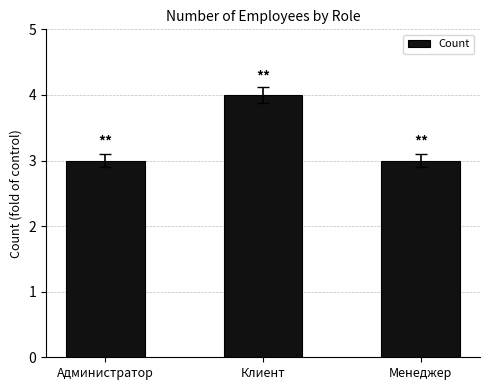

What is the sum of the values at Менеджер and Администратор?

6